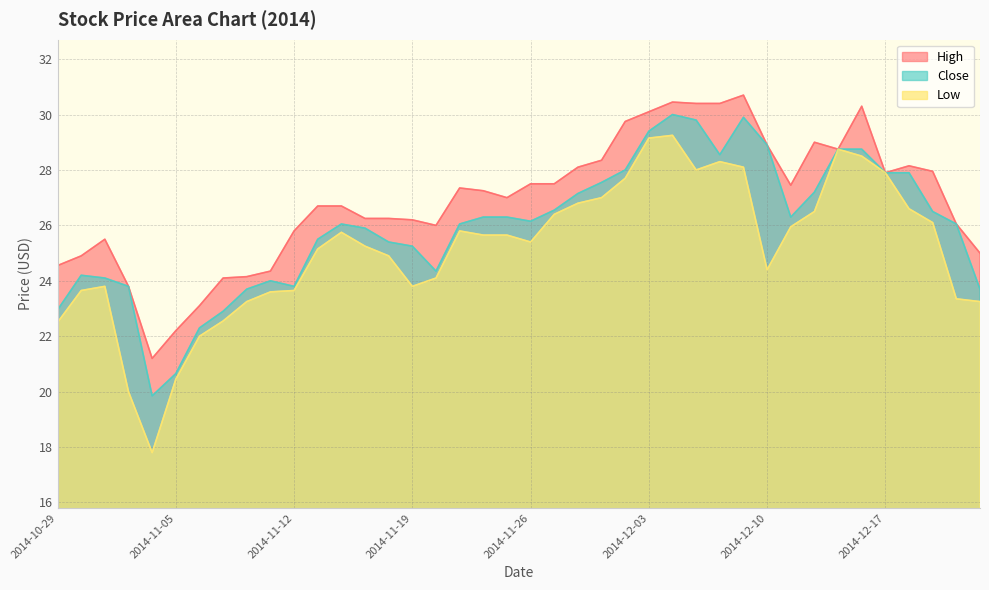

Does the chart display data point markers on the line(s)?

No